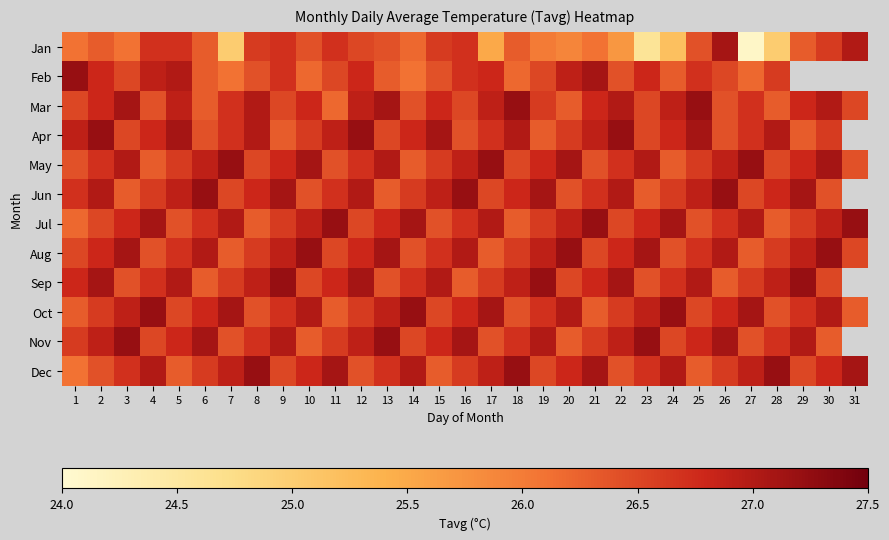

What is the total value across all series at 19?

320.2